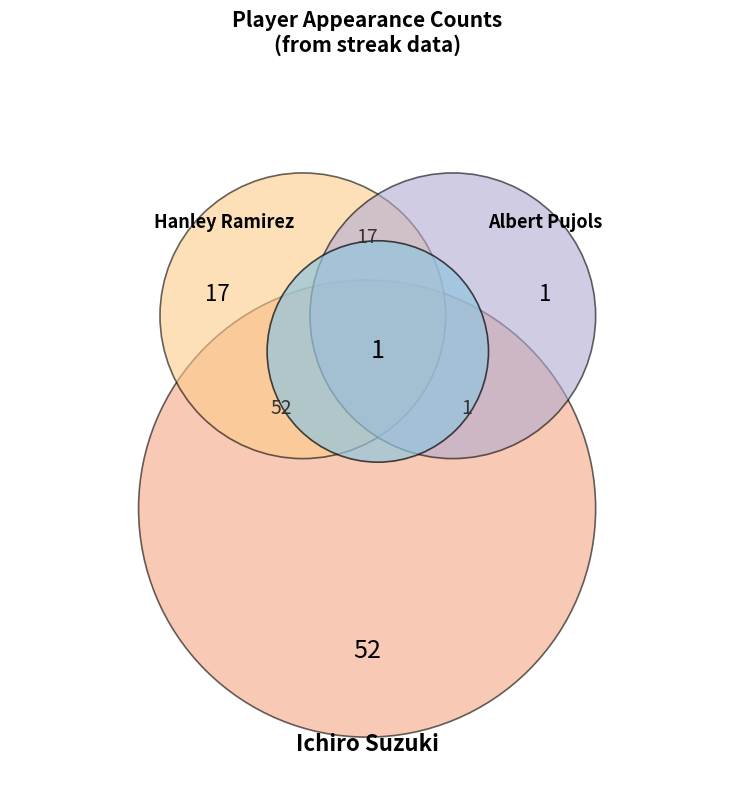

To the nearest percent, what is the difference between the Ichiro Suzuki and Hanley Ramirez slice percentages?

49%